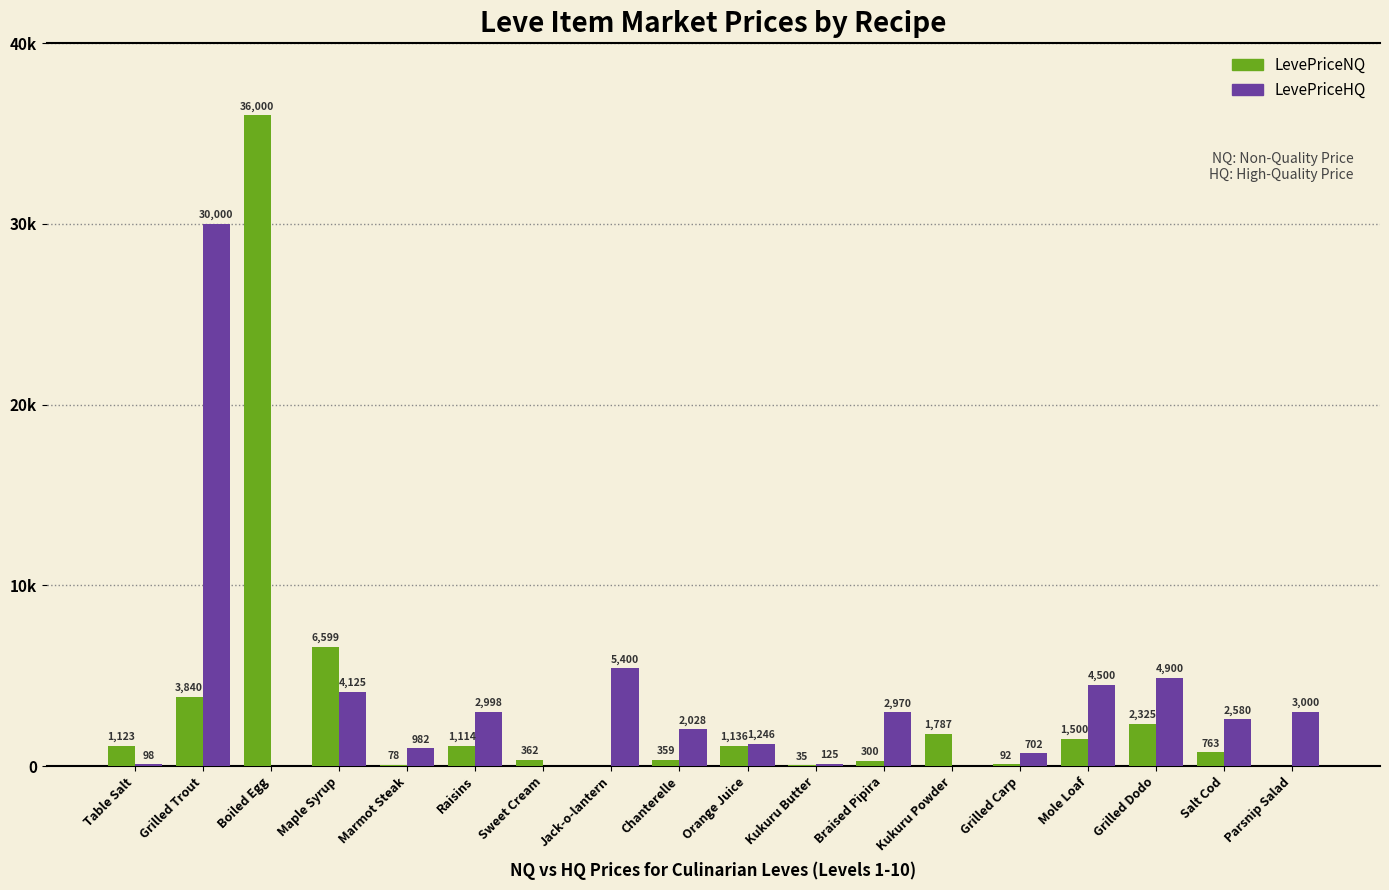

Reading right to left, what are all the values shown in this chart?

LevePriceNQ: Parsnip Salad=0.0	Salt Cod=763.0	Grilled Dodo=2325.0	Mole Loaf=1500.0	Grilled Carp=91.9	Kukuru Powder=1786.8	Braised Pipira=300.0	Kukuru Butter=34.8	Orange Juice=1136.2	Chanterelle=359.2	Jack-o-lantern=0.0	Sweet Cream=362.2	Raisins=1113.8	Marmot Steak=77.6	Maple Syrup=6599.0	Boiled Egg=36000.0	Grilled Trout=3840.0	Table Salt=1122.7
LevePriceHQ: Parsnip Salad=3000.0	Salt Cod=2580.0	Grilled Dodo=4900.0	Mole Loaf=4500.0	Grilled Carp=702.0	Kukuru Powder=0.0	Braised Pipira=2970.0	Kukuru Butter=125.1	Orange Juice=1246.5	Chanterelle=2028.0	Jack-o-lantern=5400.0	Sweet Cream=0.0	Raisins=2998.0	Marmot Steak=982.5	Maple Syrup=4125.4	Boiled Egg=0.0	Grilled Trout=30000.0	Table Salt=97.7